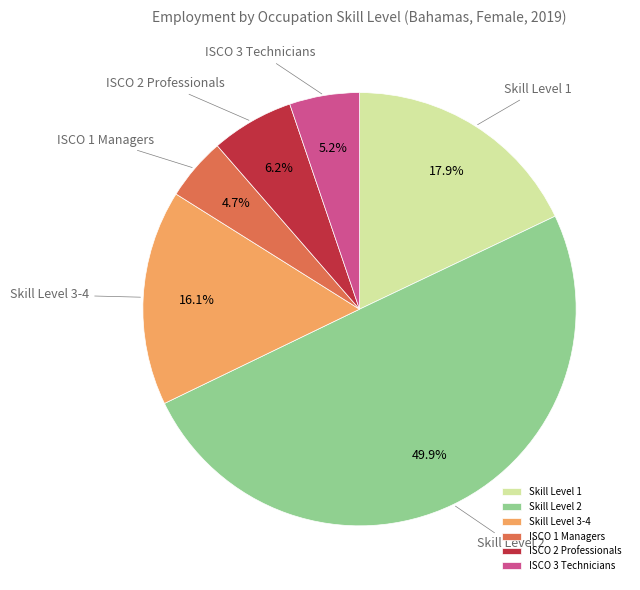

Rank the categories by value from lowest to highest.

ISCO 1 Managers, ISCO 3 Technicians, ISCO 2 Professionals, Skill Level 3-4, Skill Level 1, Skill Level 2